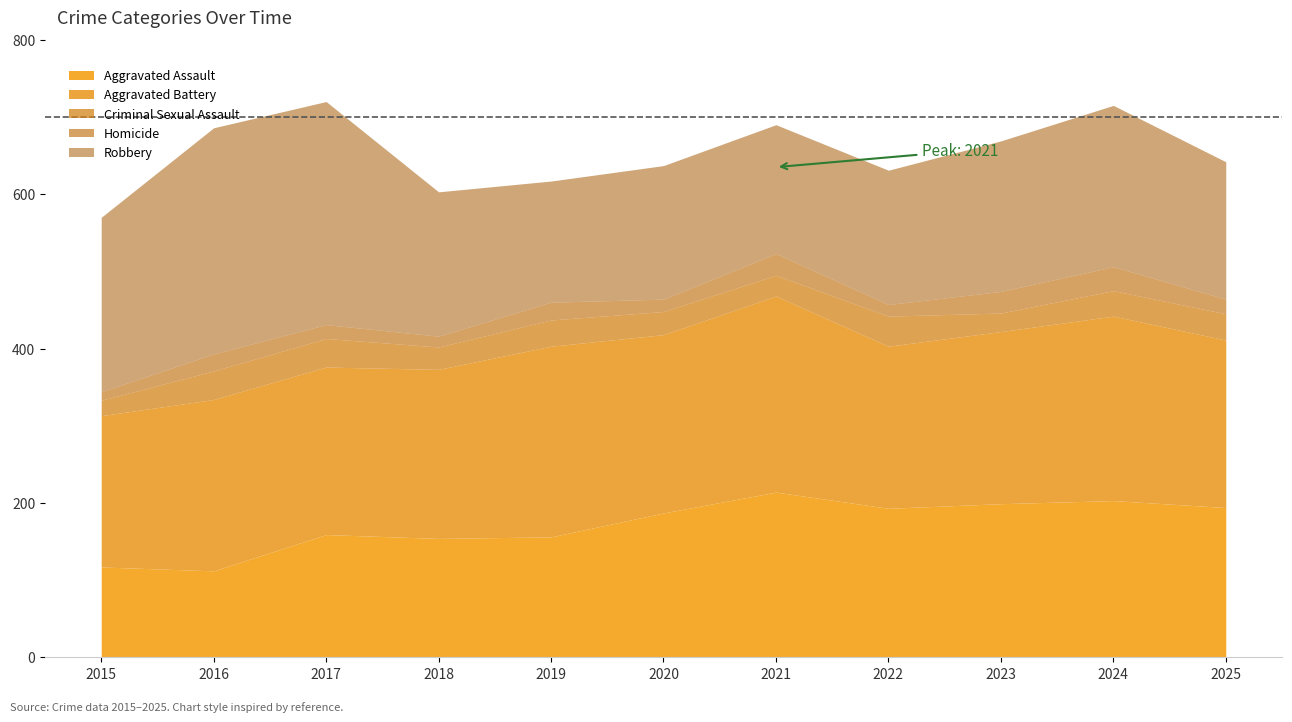

Which category has the highest value across all series?

2016